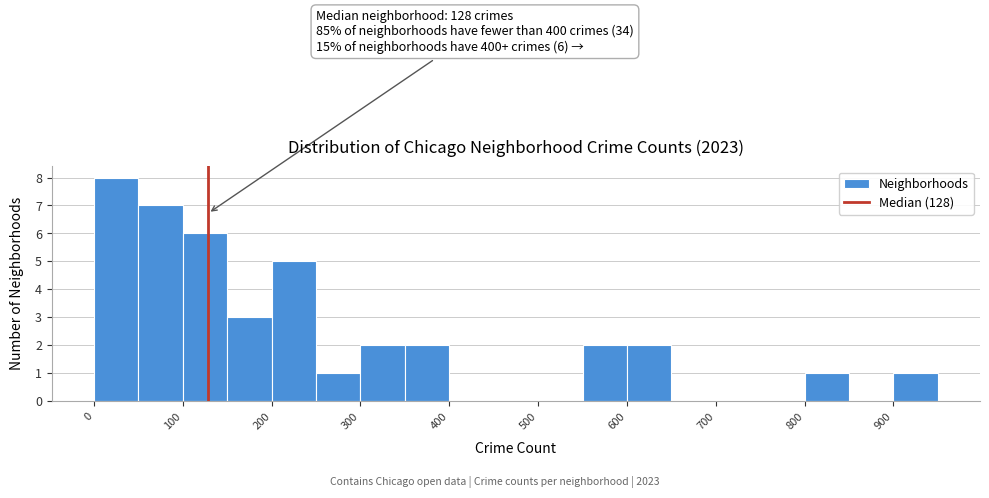

Which range on the x-axis has the tallest bar?

0 to 50